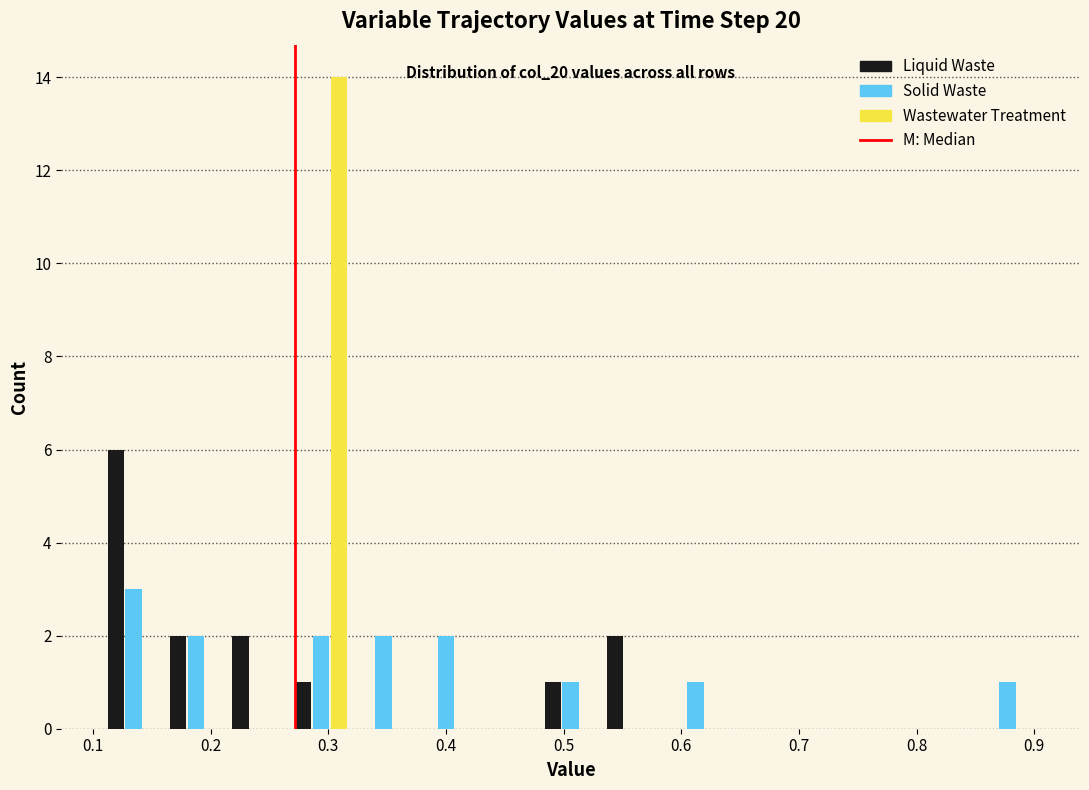

In the Wastewater Treatment series, which range on the x-axis has the tallest bar?

0.27 to 0.32